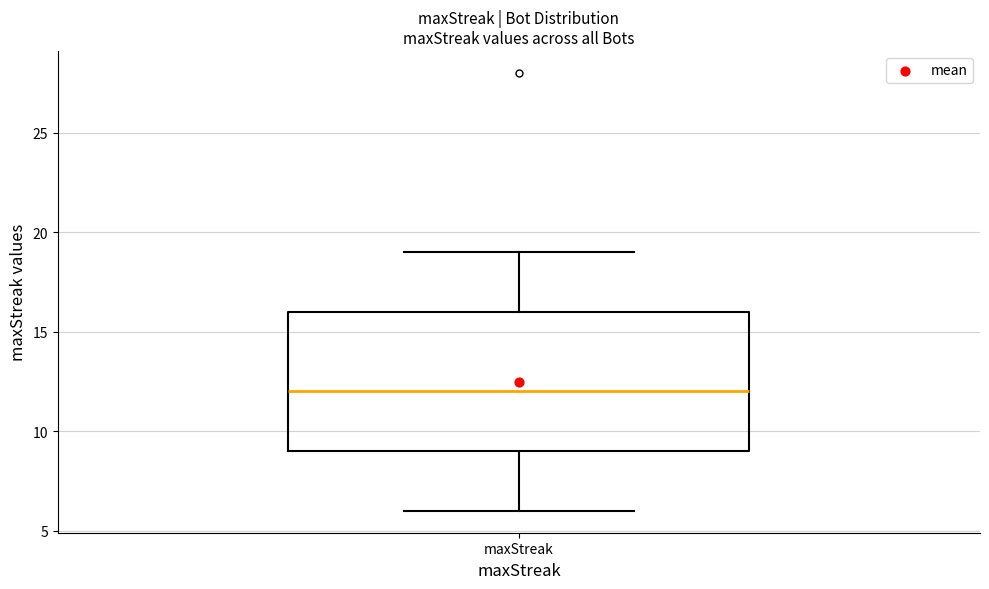

Where does the lower whisker of the box for maxStreak end on the y-axis? The values are not printed on the chart, so give them approximately, as read against the axis.

6